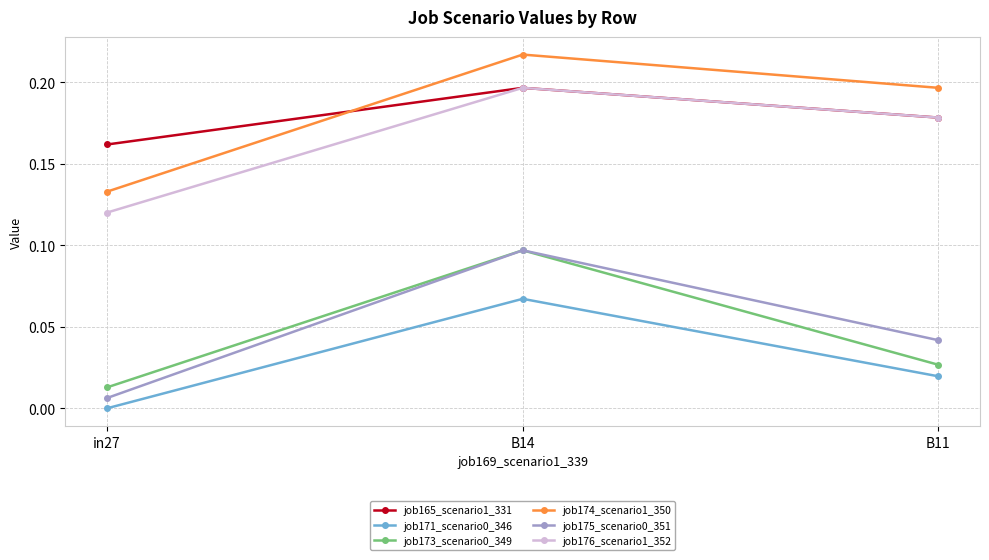

Where is job173_scenario0_349 nearest to the value 0?

in27